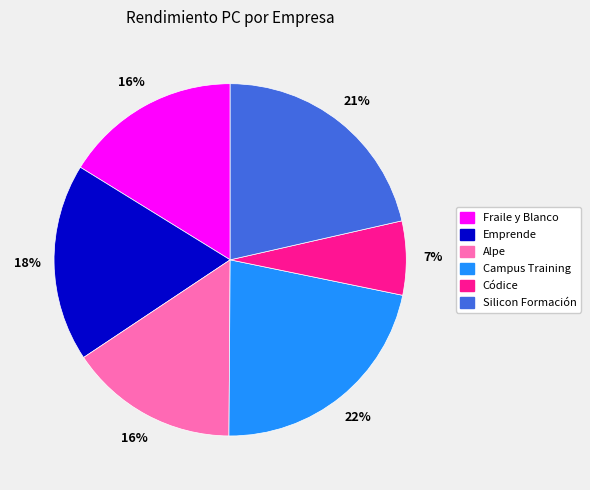

Which has a higher value, Alpe or Silicon Formación?

Silicon Formación